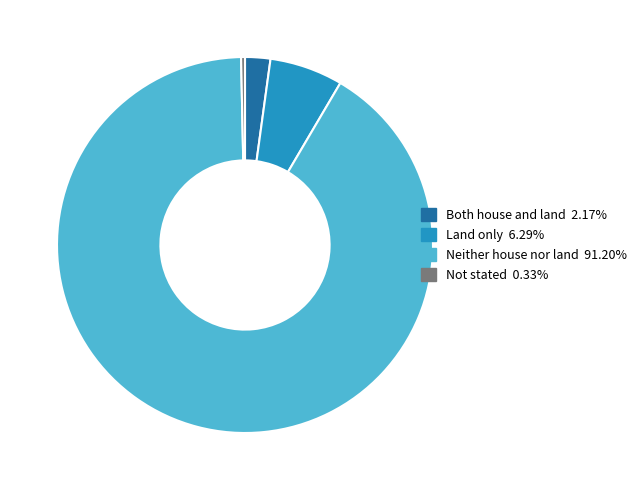

Does Neither house nor land represent more than half of the total?

Yes